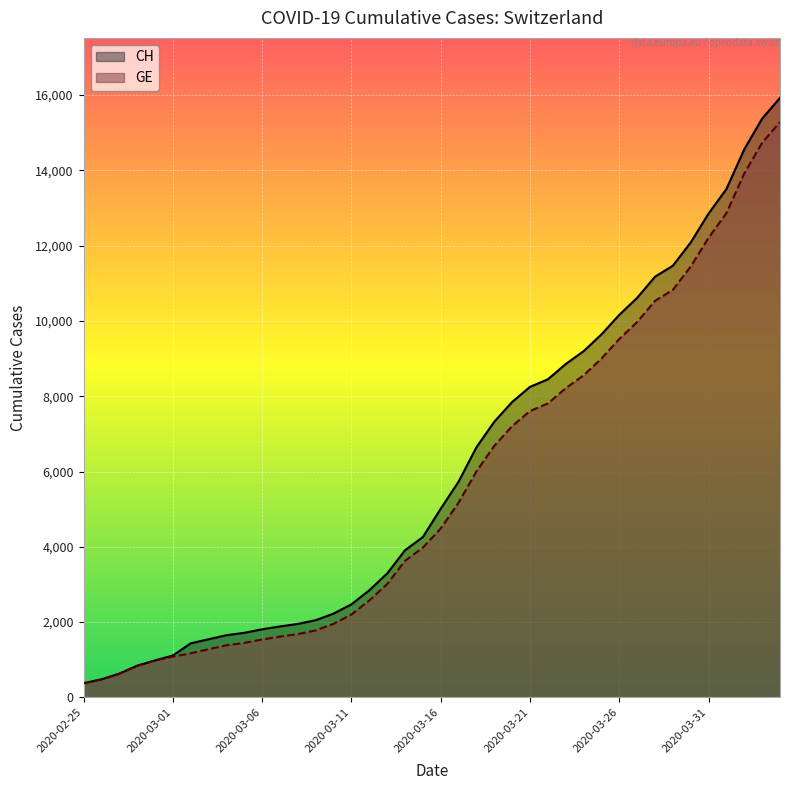

Between 2020-02-25 and 2020-03-27, which series saw the biggest shift?

CH